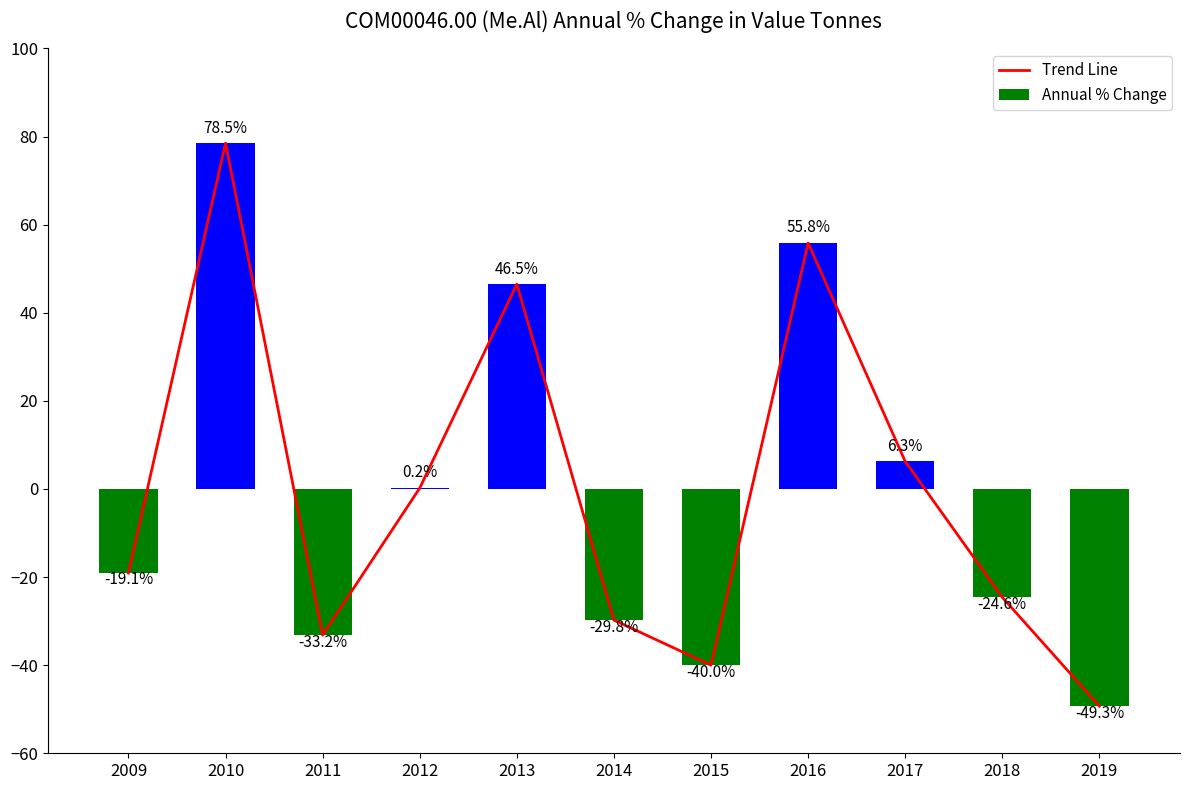

Reading left to right, extract all data points from this chart.

Trend Line: 2009=-19.1	2010=78.5	2011=-33.2	2012=0.2	2013=46.5	2014=-29.8	2015=-40.0	2016=55.8	2017=6.3	2018=-24.6	2019=-49.3
Annual % Change: 2009=-19.1	2010=78.5	2011=-33.2	2012=0.2	2013=46.5	2014=-29.8	2015=-40.0	2016=55.8	2017=6.3	2018=-24.6	2019=-49.3